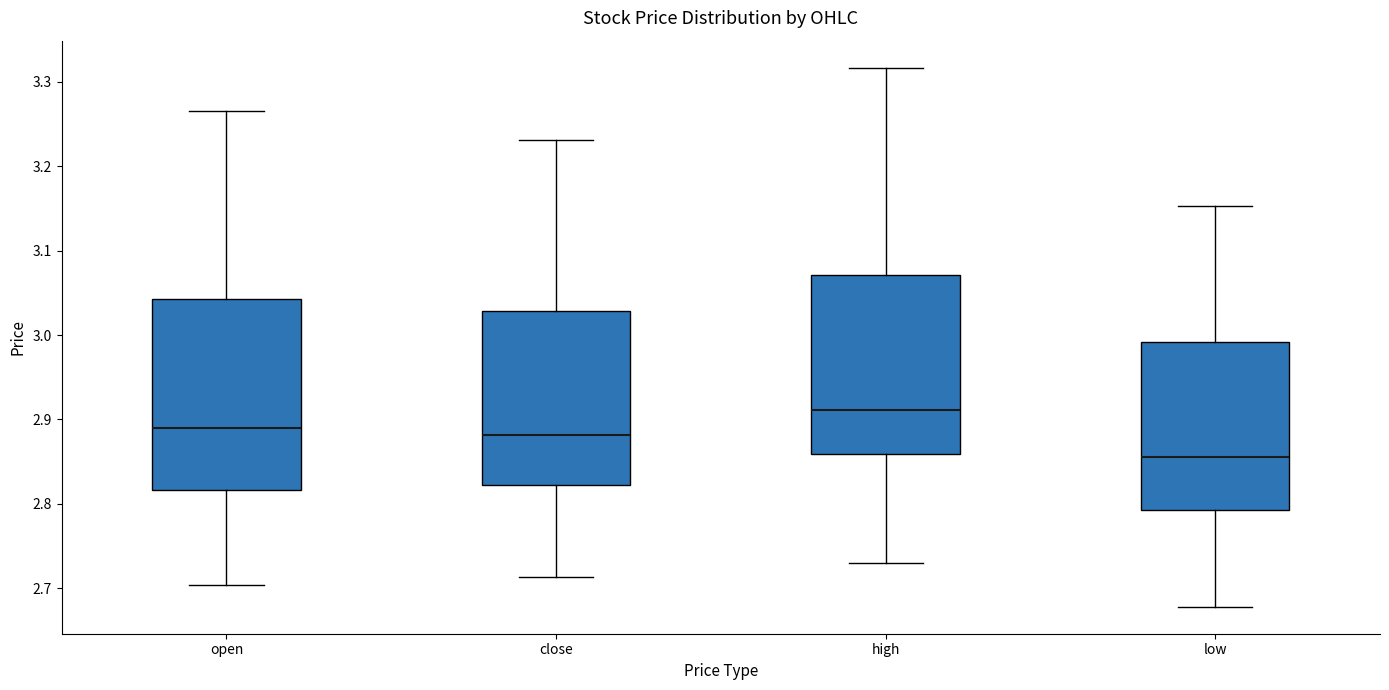

Which box is the tallest, from its lower edge to its upper edge?

open